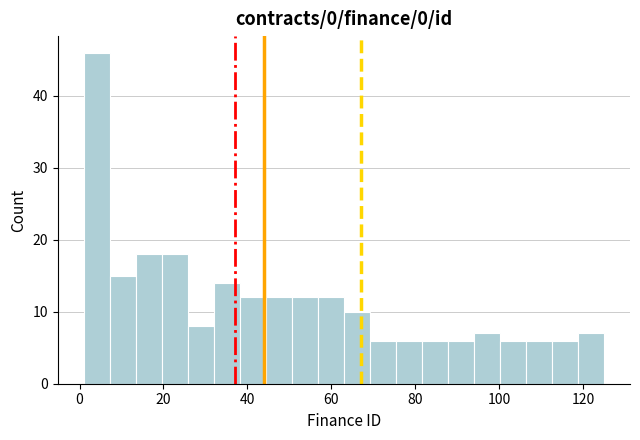

Around what value on the x-axis is the tallest bar? Give the approximate position of its centre, as read against the axis.

4